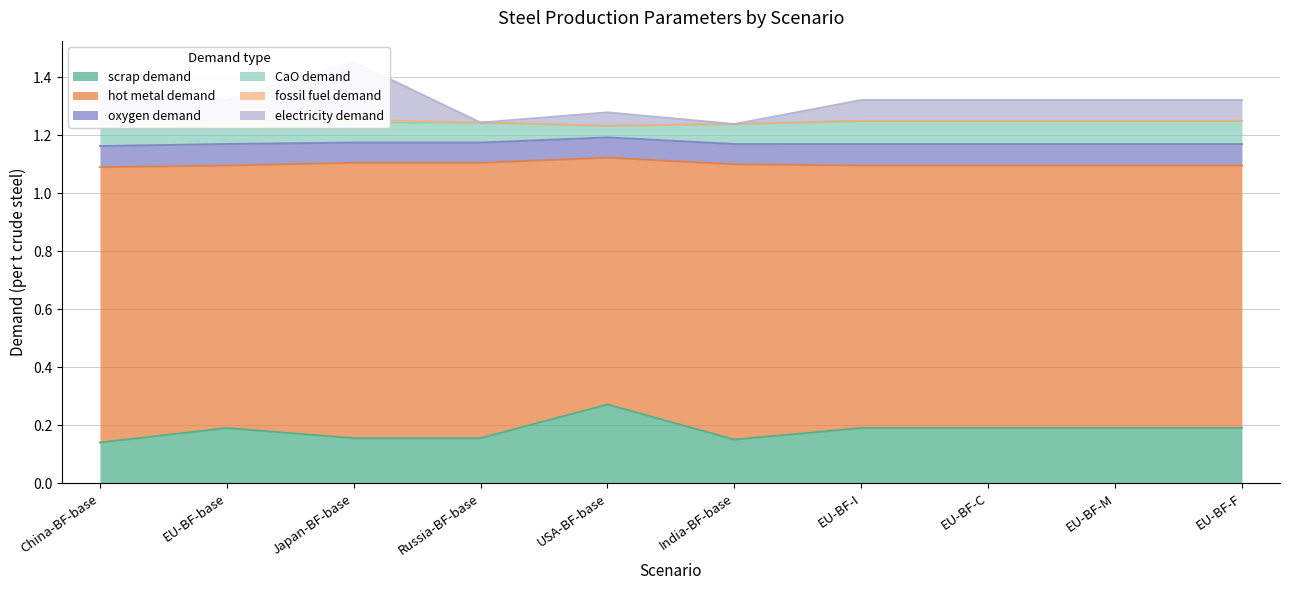

At which label is oxygen demand closest to 0?

Japan-BF-base